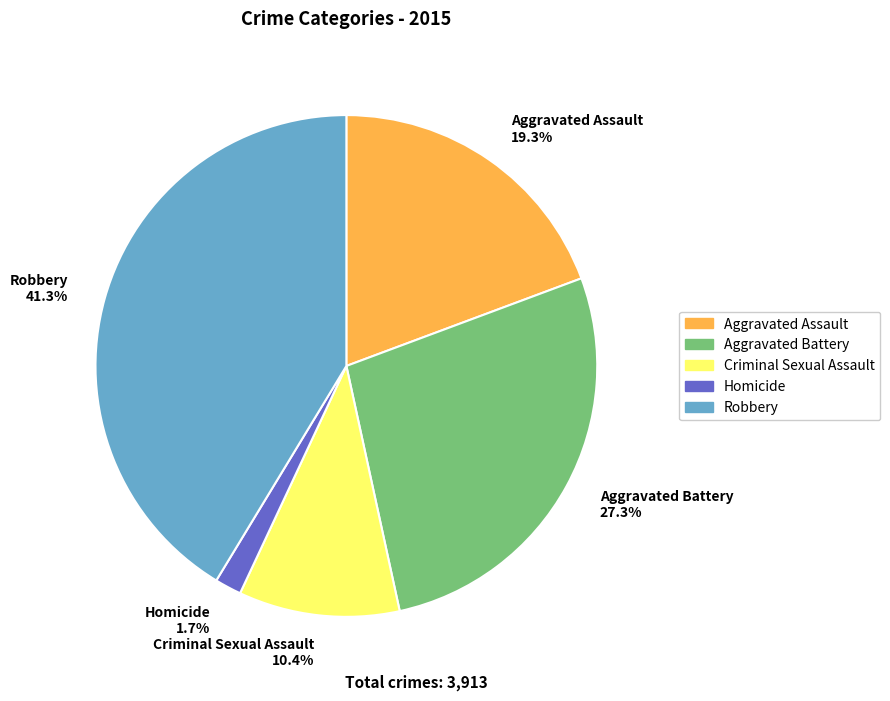

Count the number of slices in the pie.

5